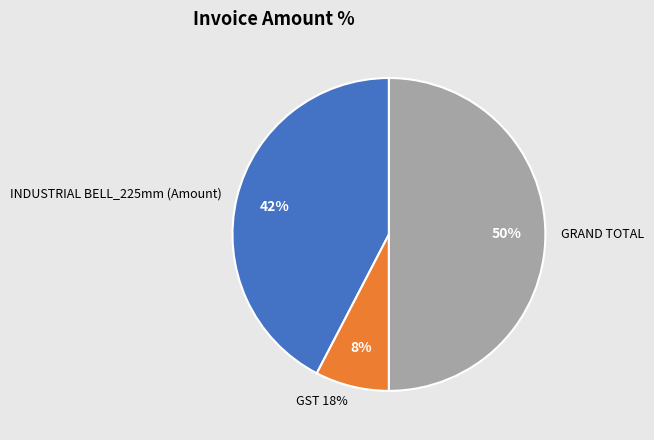

Is there any slice that represents more than half of the pie?

No